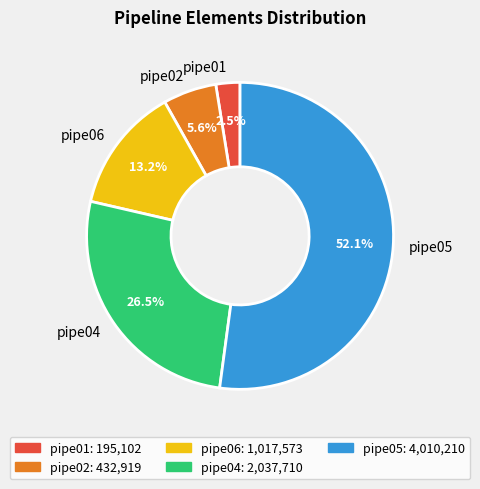

Which category has the biggest portion of the pie?

pipe05